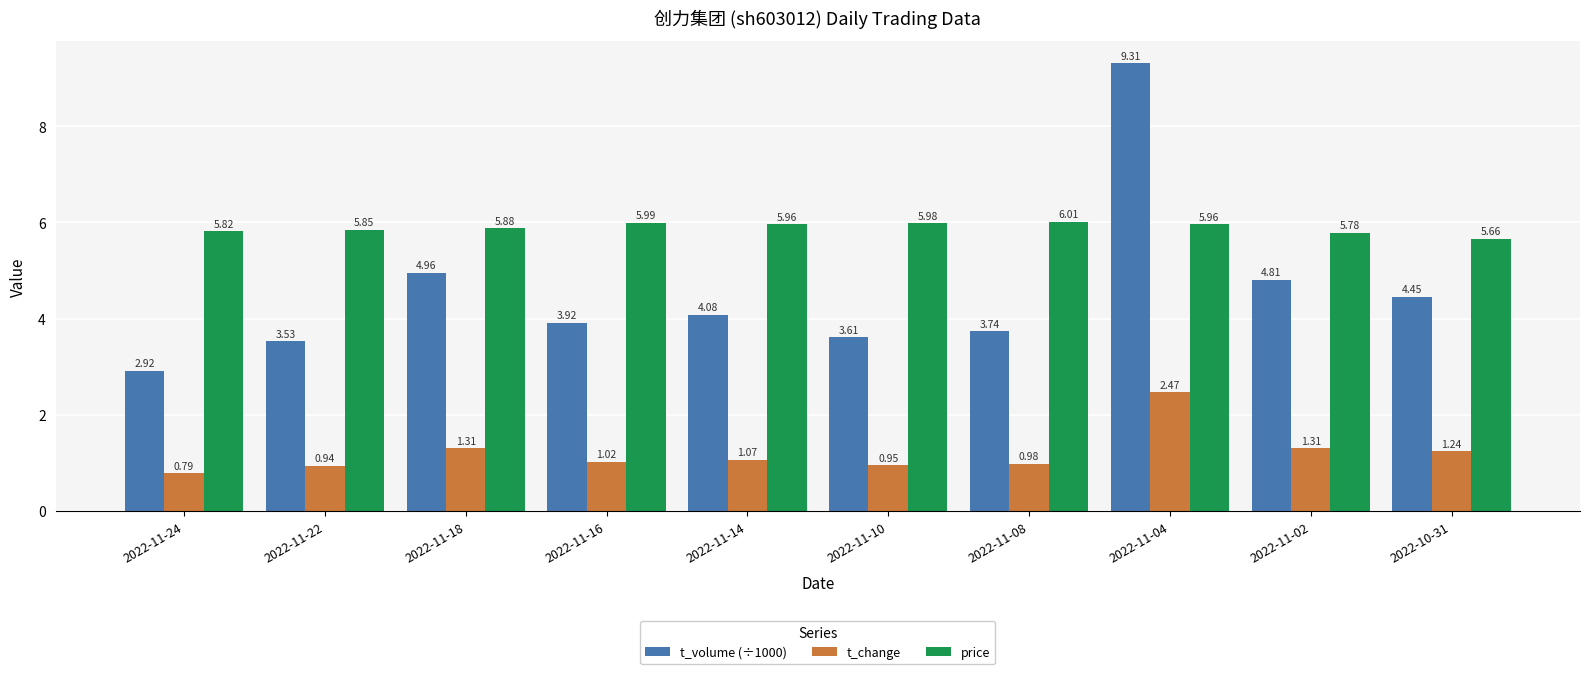

List the series in order of their overall mean, highest first.

price, t_volume (÷1000), t_change